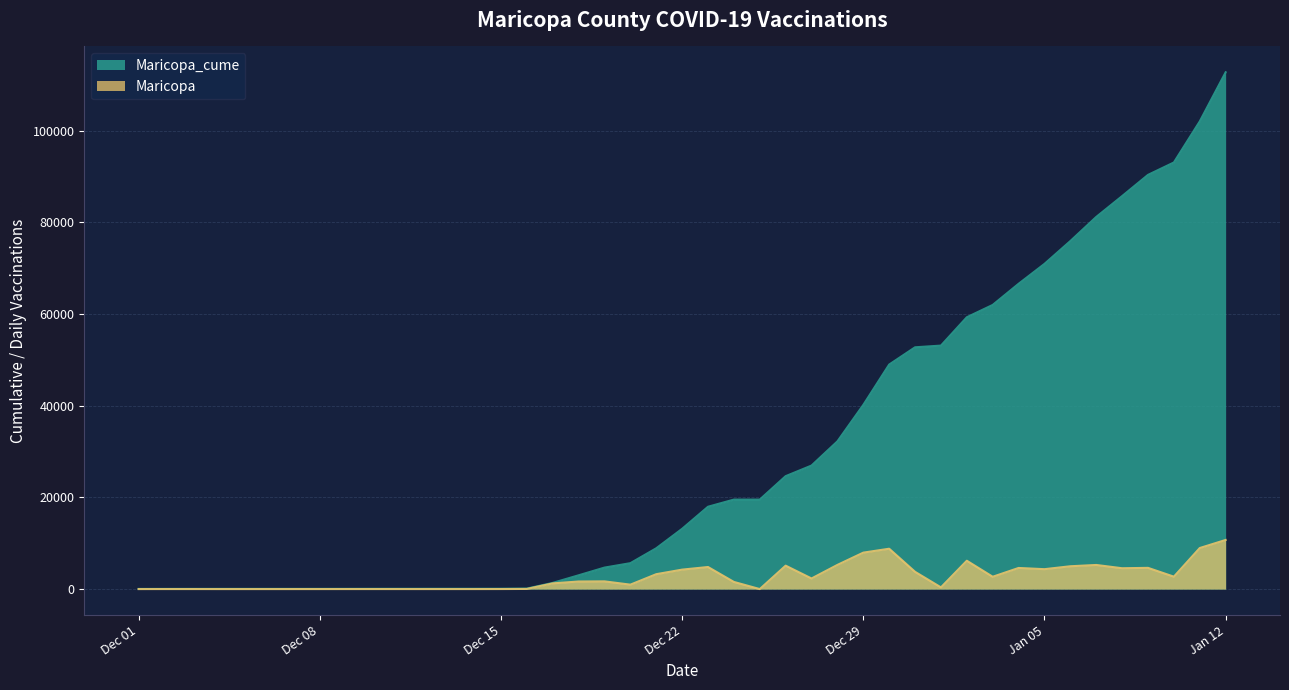

Is the value of Maricopa at 2021-01-11 greater than the value of Maricopa_cume at 2021-01-01?

No